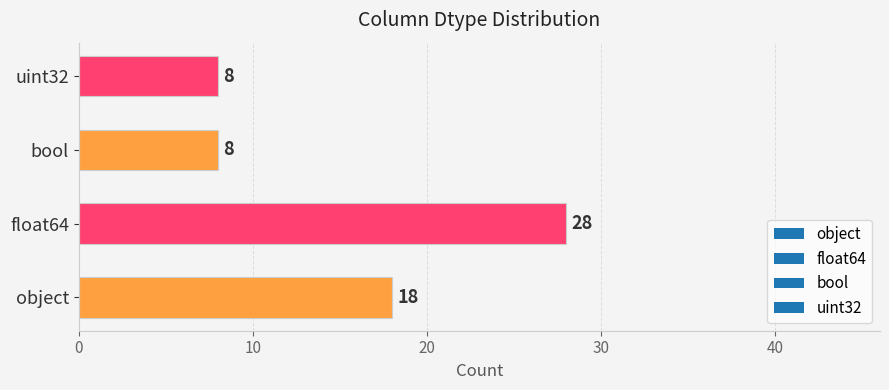

What is the sum of the values at float64 and uint32?

36